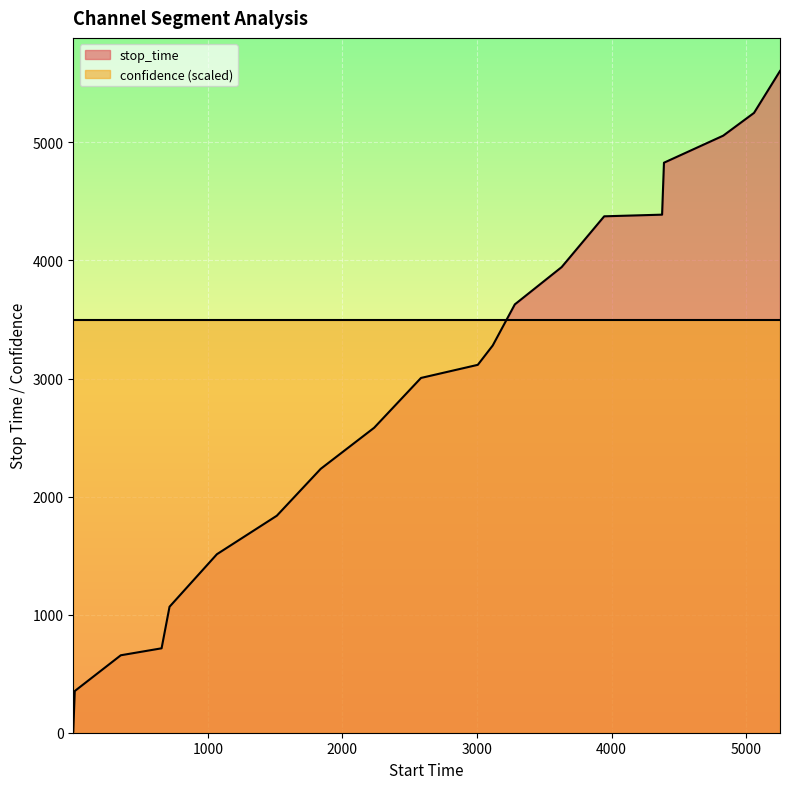

Rank the series by their maximum value, from lowest to highest.

confidence (scaled), stop_time